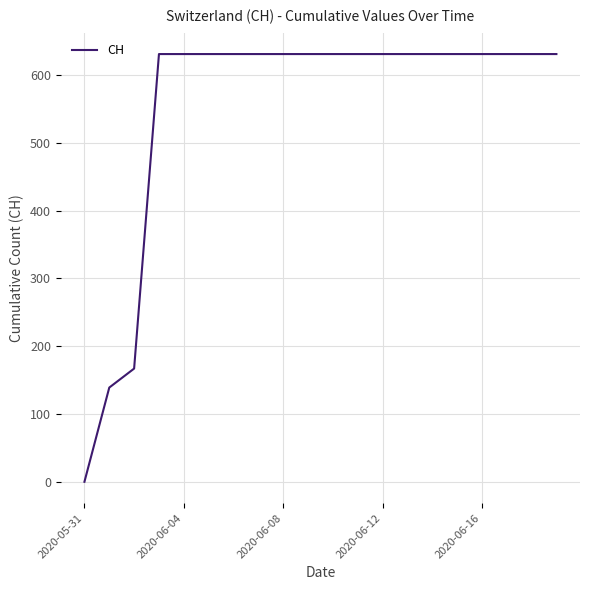

What is the difference between the maximum and minimum values?

631